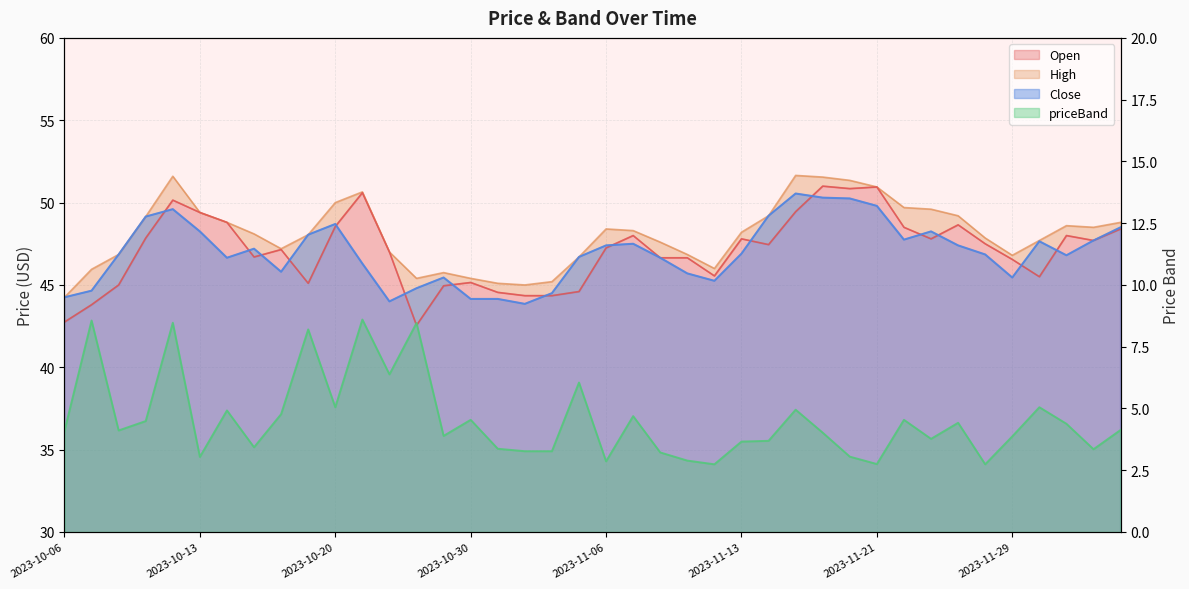

What is the total value across all series at 2023-10-12?

159.8